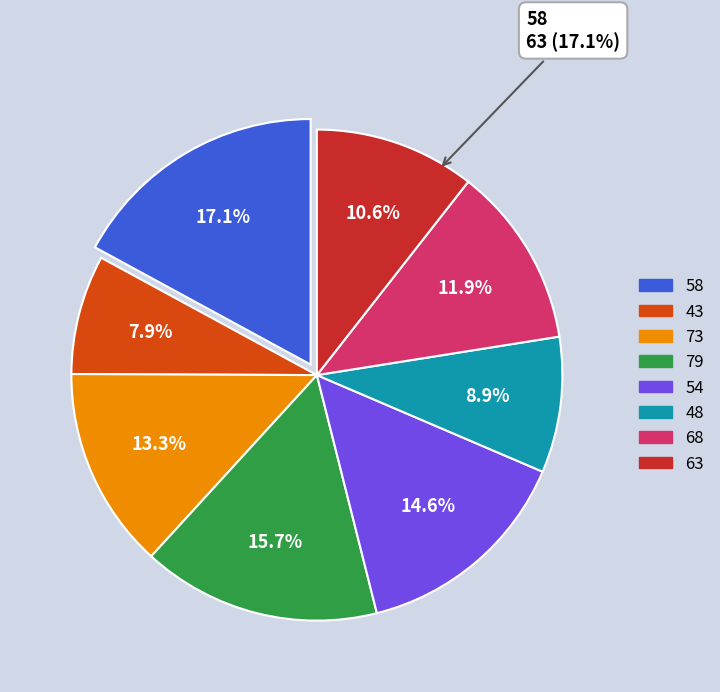

To the nearest percent, what is the difference between the 63 and 79 slice percentages?

5%